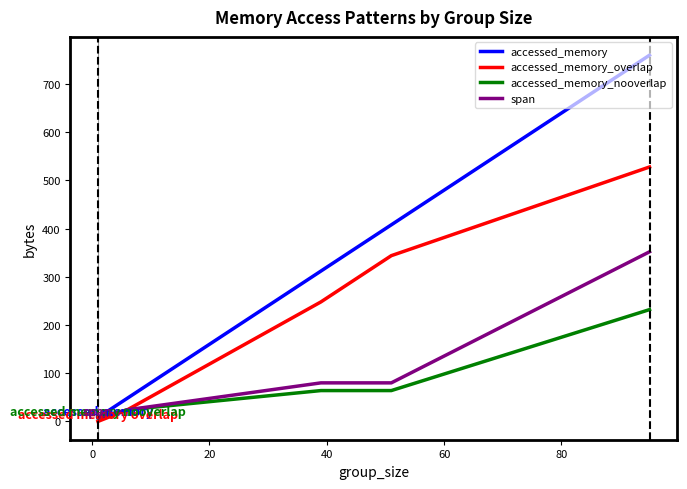

At how many categories does at least one series exceed 354?

2